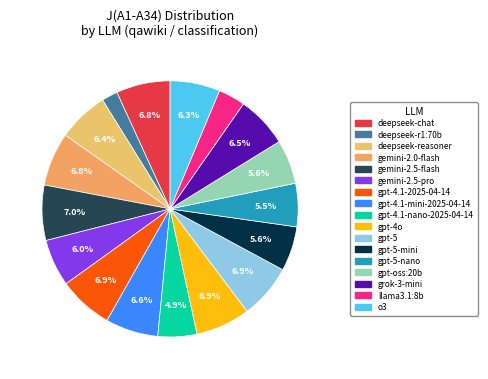

What is the largest slice in the pie chart?

gemini-2.5-flash